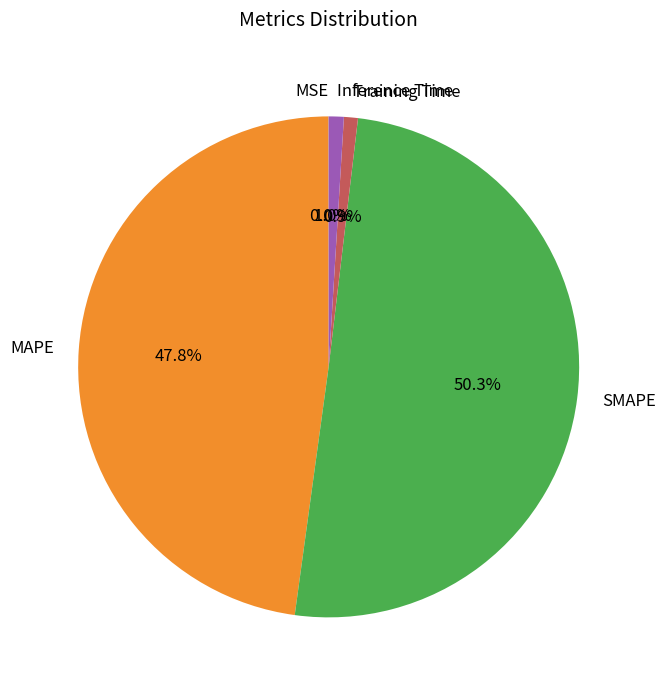

To the nearest percent, what is the difference between the largest and smallest slice percentages?

50%